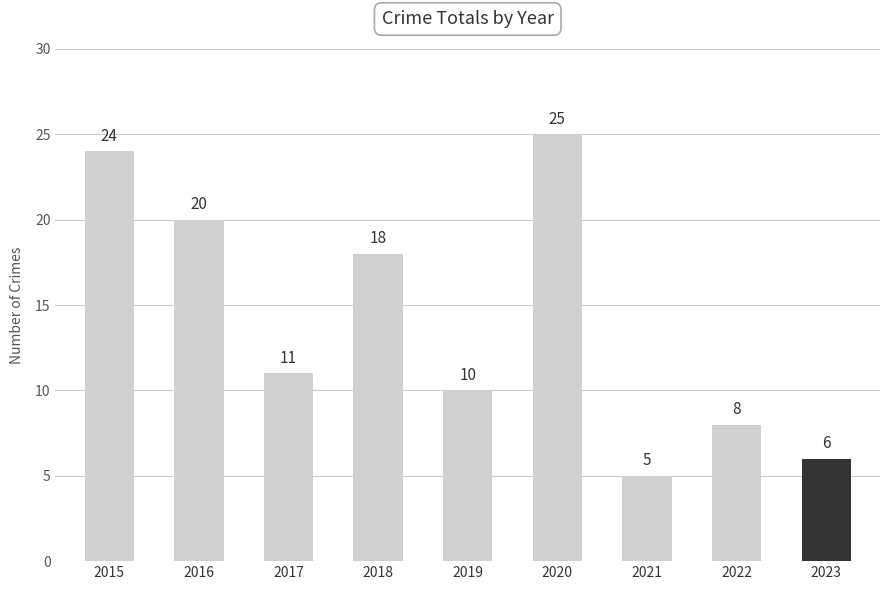

What is the ratio of the value at 2021 to the value at 2019?

0.5